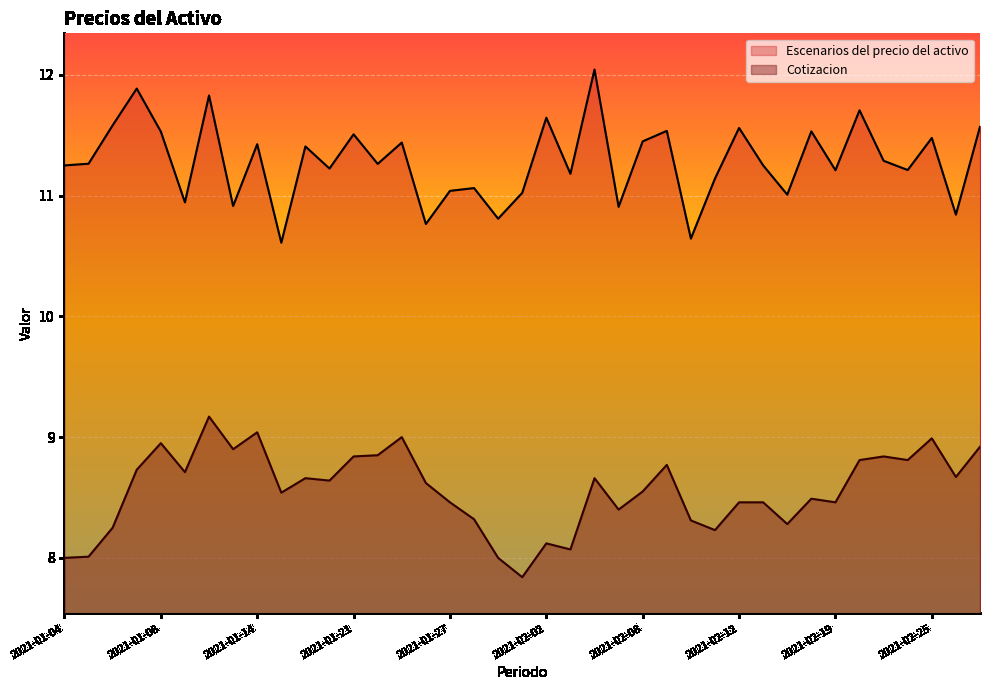

In Cotizacion, how many points are higher than both neighbors (excluding endpoints)?

11